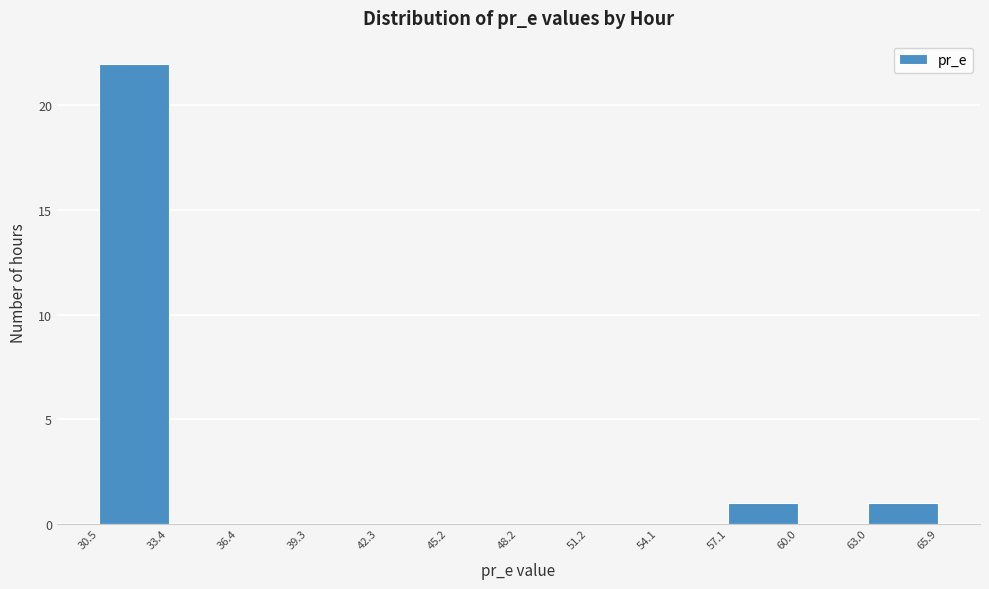

How tall is the bar that spans 30.5 to 33.4 on the x-axis? The values are not printed on the chart, so give them approximately, as read against the axis.

22